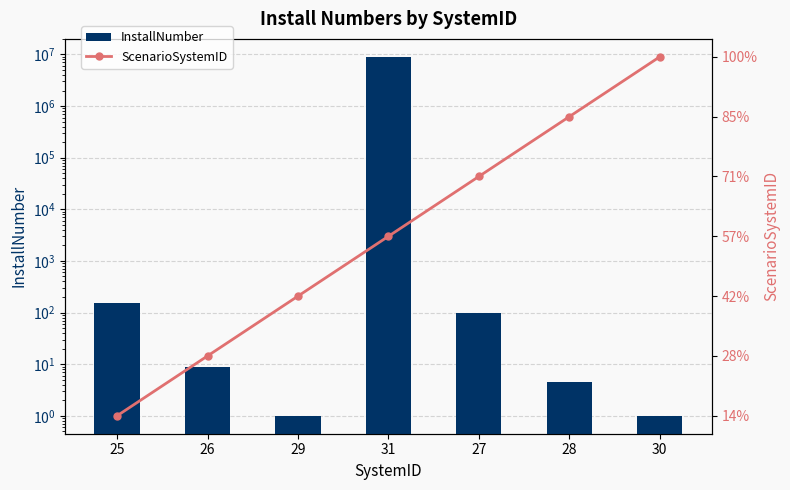

How many groups of bars are there?

7